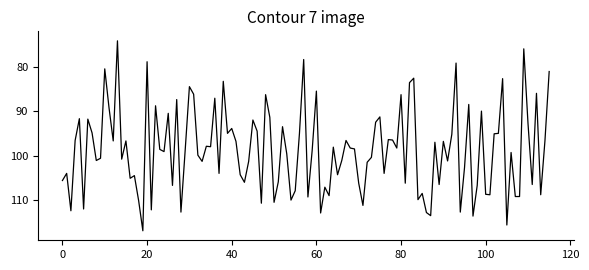

What is the difference between the maximum and minimum values?

42.7